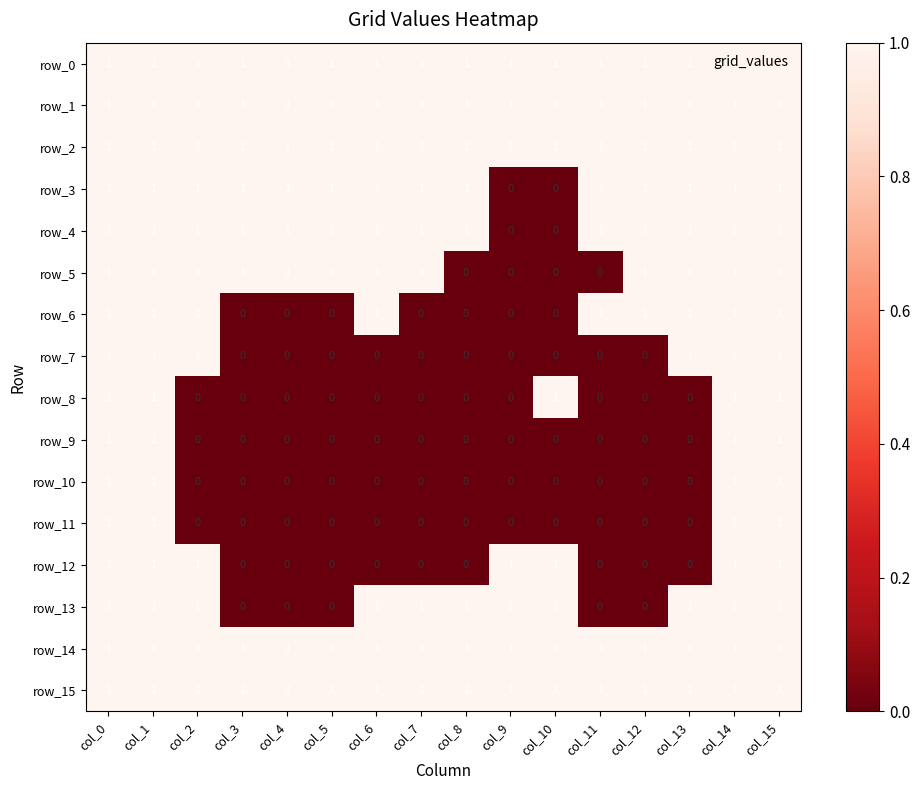

At how many categories does at least one series exceed 0?

16